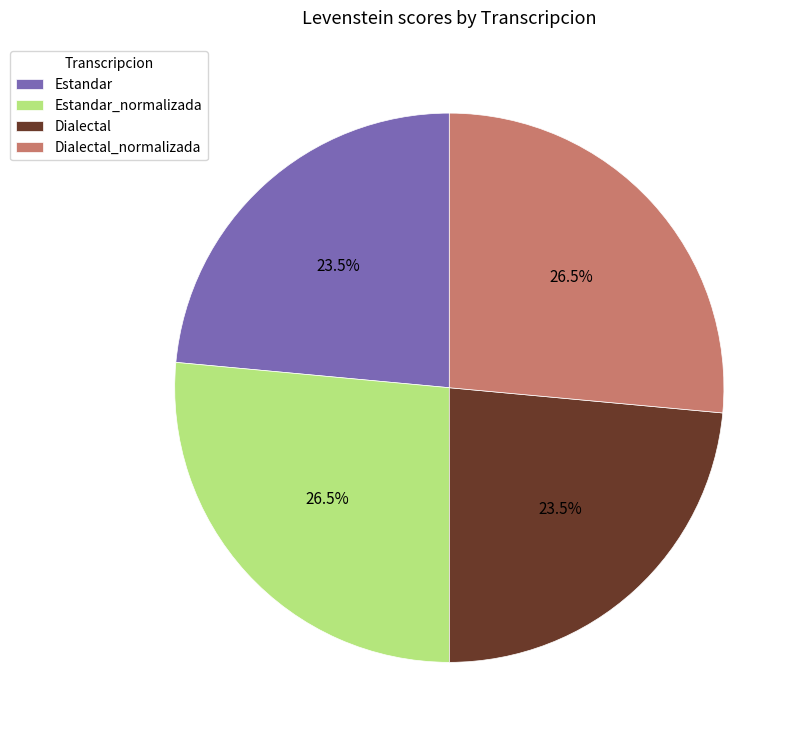

Approximately how many times larger is the value at Dialectal compared to Estandar_normalizada?

0.9